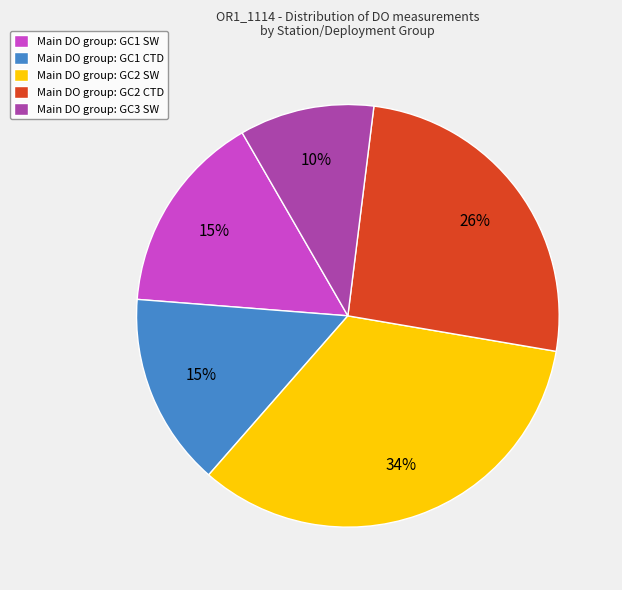

Which has a higher value, Main DO group: GC1 CTD or Main DO group: GC2 SW?

Main DO group: GC2 SW